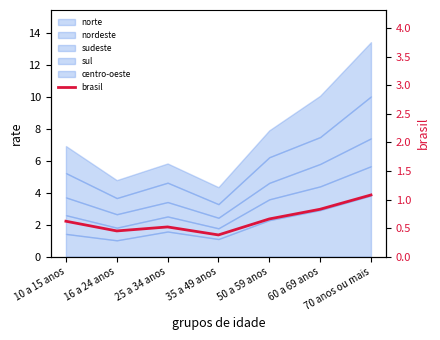

True or false: there are more than 0 points higher than both neighbors.

True